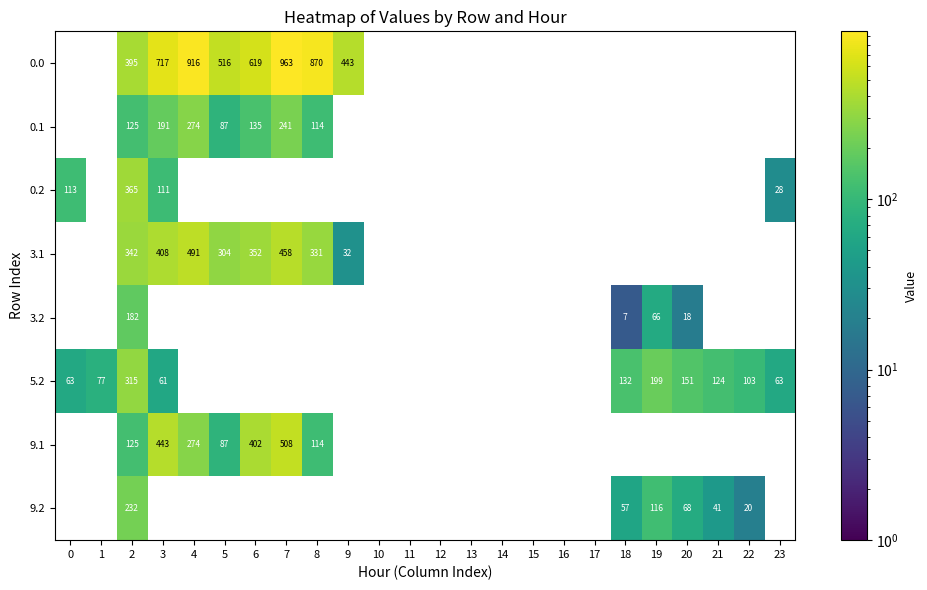

Which has a higher value, 17 or 10?

10